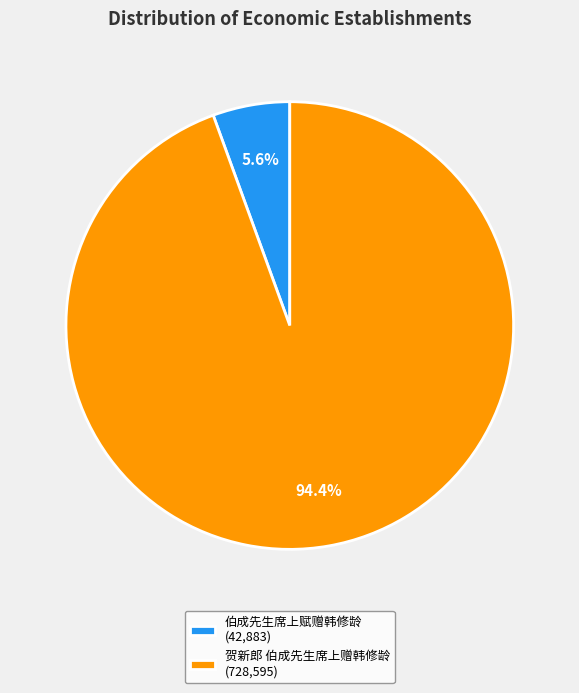

Count the number of slices in the pie.

2